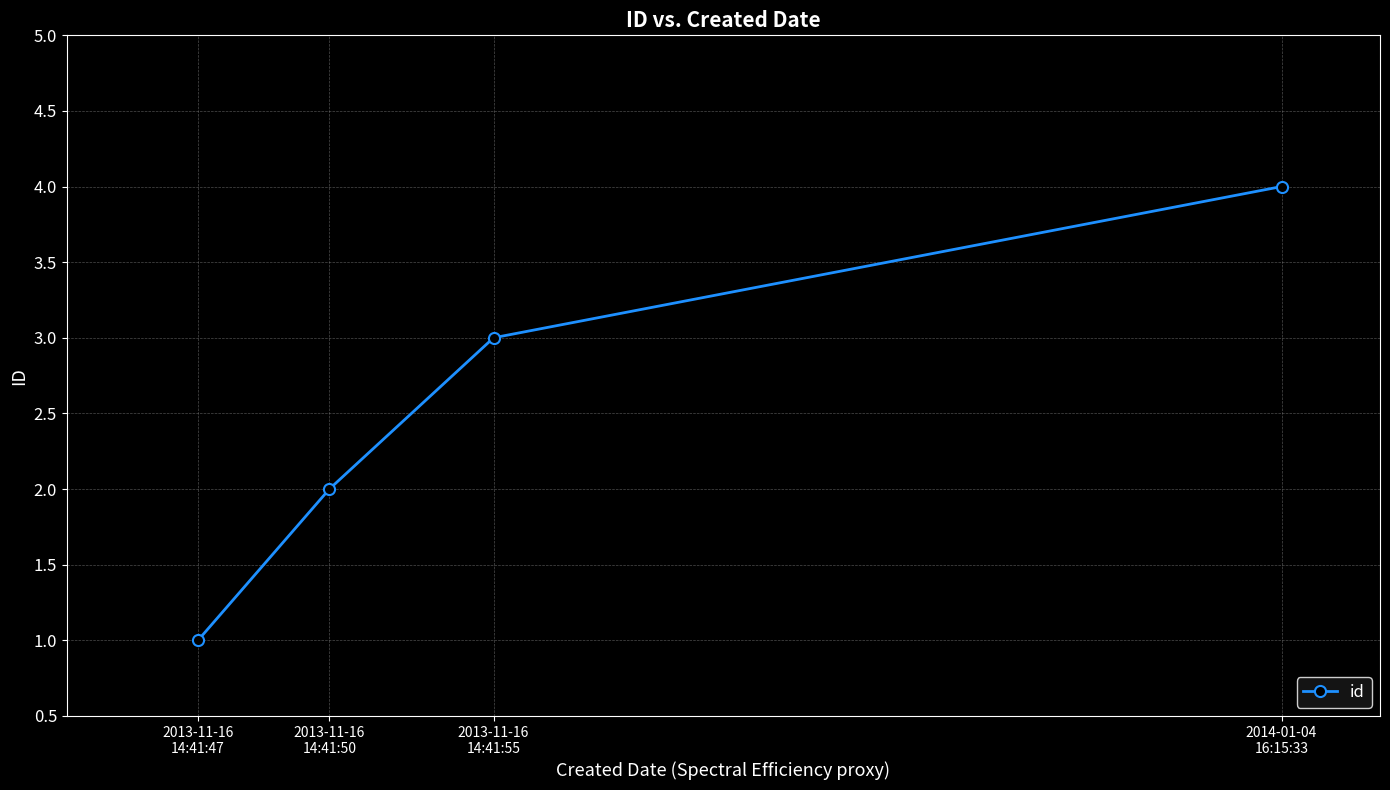

Reading right to left, transcribe all the data shown in this chart.

2014-01-04
16:15:33=4	2013-11-16
14:41:55=3	2013-11-16
14:41:50=2	2013-11-16
14:41:47=1